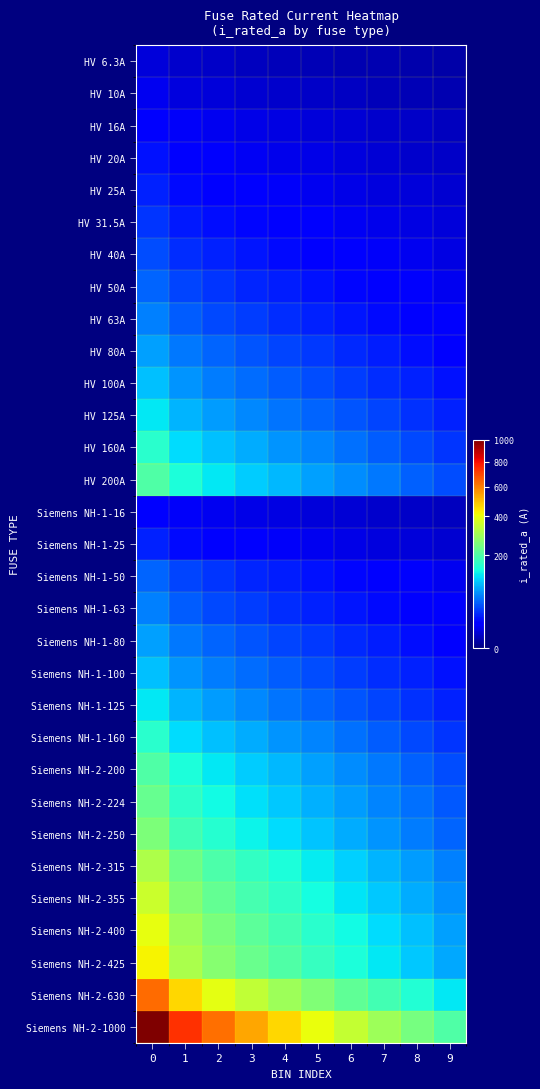

Reading left to right, extract all data points from this chart.

row_0: 6.3	4.6	3.9	3.4	2.9	2.5	2.2	1.9	1.5	1.3
row_1: 10.0	7.3	6.2	5.4	4.7	4.0	3.5	2.9	2.5	2.0
row_2: 16.0	11.7	10.0	8.6	7.5	6.5	5.5	4.7	3.9	3.2
row_3: 20.0	14.7	12.5	10.8	9.3	8.1	6.9	5.9	4.9	4.0
row_4: 25.0	18.3	15.6	13.5	11.7	10.1	8.7	7.4	6.1	5.0
row_5: 31.5	23.1	19.6	17.0	14.7	12.7	10.9	9.3	7.7	6.3
row_6: 40.0	29.3	24.9	21.5	18.7	16.1	13.9	11.8	9.8	8.0
row_7: 50.0	36.7	31.1	26.9	23.3	20.2	17.3	14.7	12.3	10.0
row_8: 63.0	46.2	39.2	33.9	29.4	25.4	21.8	18.6	15.5	12.6
row_9: 80.0	58.7	49.8	43.0	37.3	32.3	27.7	23.6	19.7	16.0
row_10: 100.0	73.3	62.3	53.8	46.7	40.4	34.7	29.4	24.6	20.0
row_11: 125.0	91.7	77.9	67.3	58.3	50.5	43.4	36.8	30.7	25.0
row_12: 160.0	117.3	99.7	86.1	74.7	64.6	55.5	47.1	39.3	32.0
row_13: 200.0	146.7	124.6	107.6	93.3	80.7	69.4	58.9	49.2	40.0
row_14: 16.0	11.7	10.0	8.6	7.5	6.5	5.5	4.7	3.9	3.2
row_15: 25.0	18.3	15.6	13.5	11.7	10.1	8.7	7.4	6.1	5.0
row_16: 50.0	36.7	31.1	26.9	23.3	20.2	17.3	14.7	12.3	10.0
row_17: 63.0	46.2	39.2	33.9	29.4	25.4	21.8	18.6	15.5	12.6
row_18: 80.0	58.7	49.8	43.0	37.3	32.3	27.7	23.6	19.7	16.0
row_19: 100.0	73.3	62.3	53.8	46.7	40.4	34.7	29.4	24.6	20.0
row_20: 125.0	91.7	77.9	67.3	58.3	50.5	43.4	36.8	30.7	25.0
row_21: 160.0	117.3	99.7	86.1	74.7	64.6	55.5	47.1	39.3	32.0
row_22: 200.0	146.7	124.6	107.6	93.3	80.7	69.4	58.9	49.2	40.0
row_23: 224.0	164.3	139.5	120.5	104.5	90.4	77.7	66.0	55.0	44.8
row_24: 250.0	183.3	155.7	134.5	116.7	100.9	86.7	73.6	61.4	50.0
row_25: 315.0	231.0	196.2	169.5	147.0	127.2	109.2	92.8	77.4	63.0
row_26: 355.0	260.3	221.1	191.0	165.7	143.3	123.1	104.5	87.2	71.0
row_27: 400.0	293.3	249.2	215.2	186.7	161.5	138.7	117.8	98.3	80.0
row_28: 425.0	311.7	264.7	228.7	198.3	171.6	147.4	125.1	104.4	85.0
row_29: 630.0	462.0	392.4	339.0	294.0	254.3	218.5	185.5	154.8	126.0
row_30: 1000.0	733.3	622.9	538.1	466.7	403.7	346.8	294.5	245.8	200.0